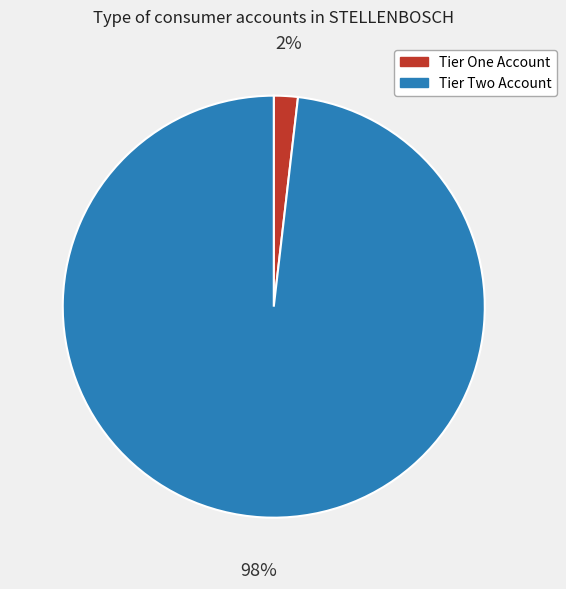

Which has a higher value, Tier Two Account or Tier One Account?

Tier Two Account